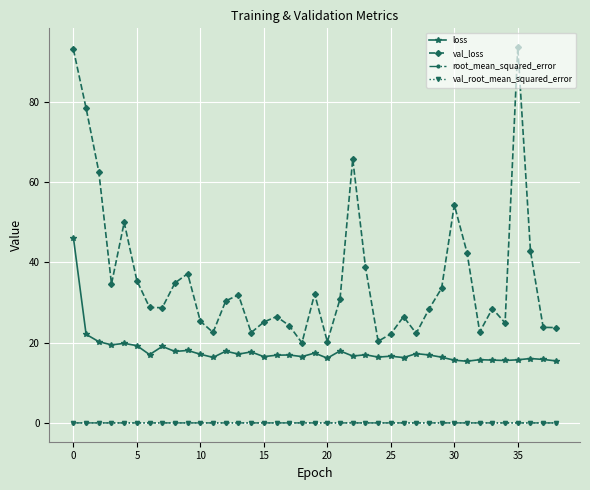

True or false: val_loss and root_mean_squared_error intersect in this chart.

False